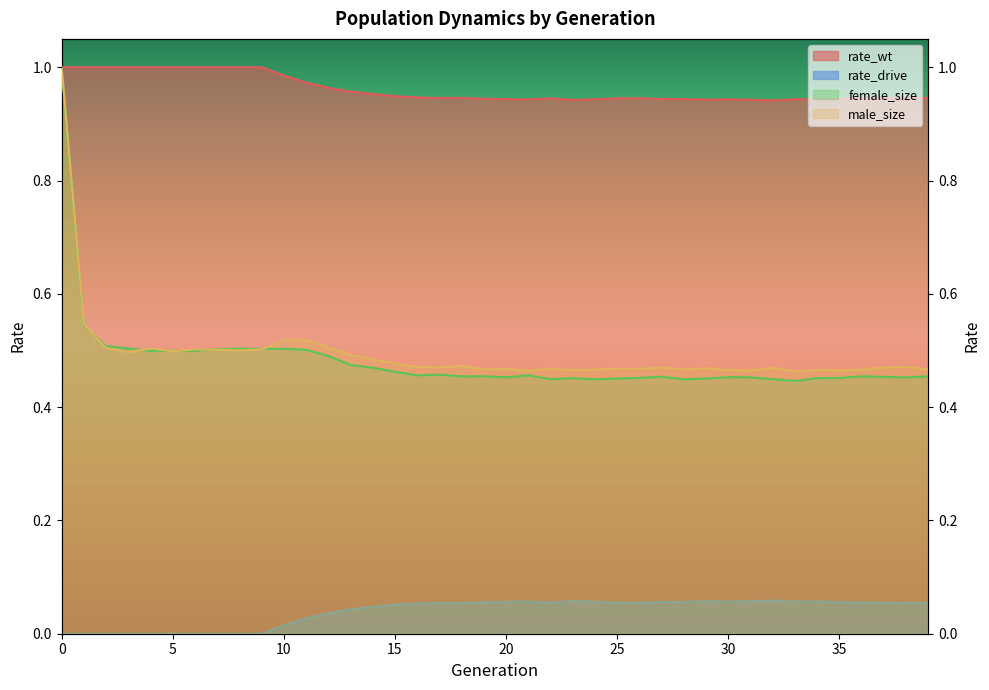

What is the average value of the rate_wt series?

1.0